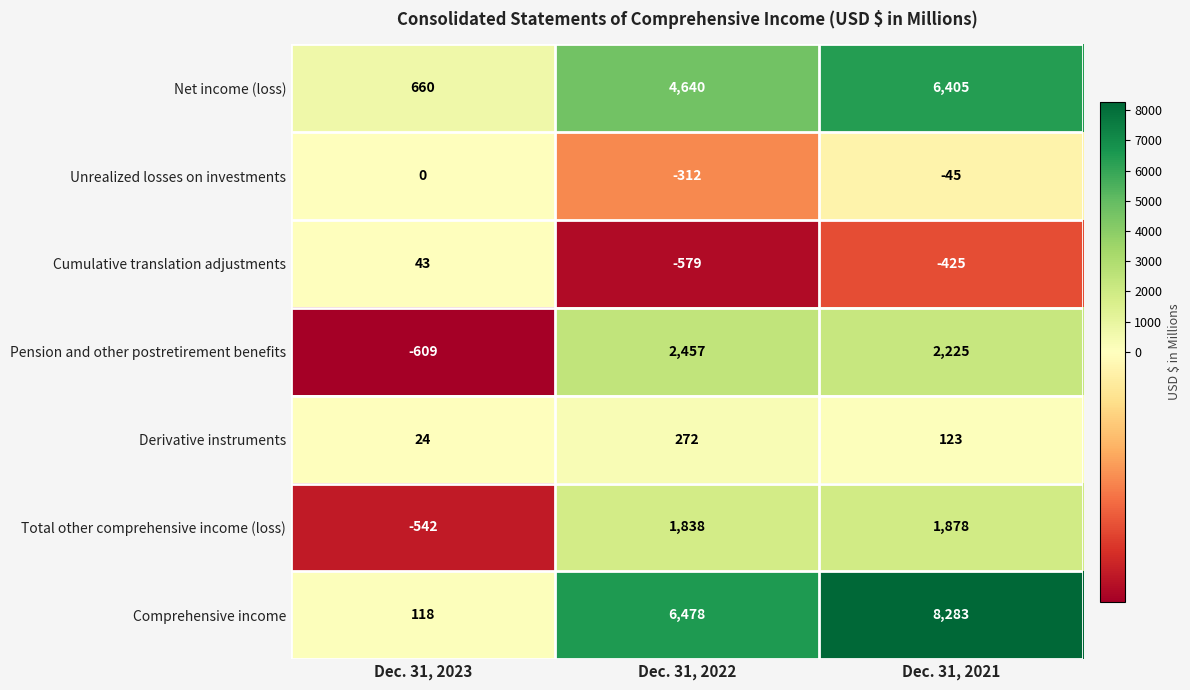

How many values in the Derivative instruments series are below 123?

1